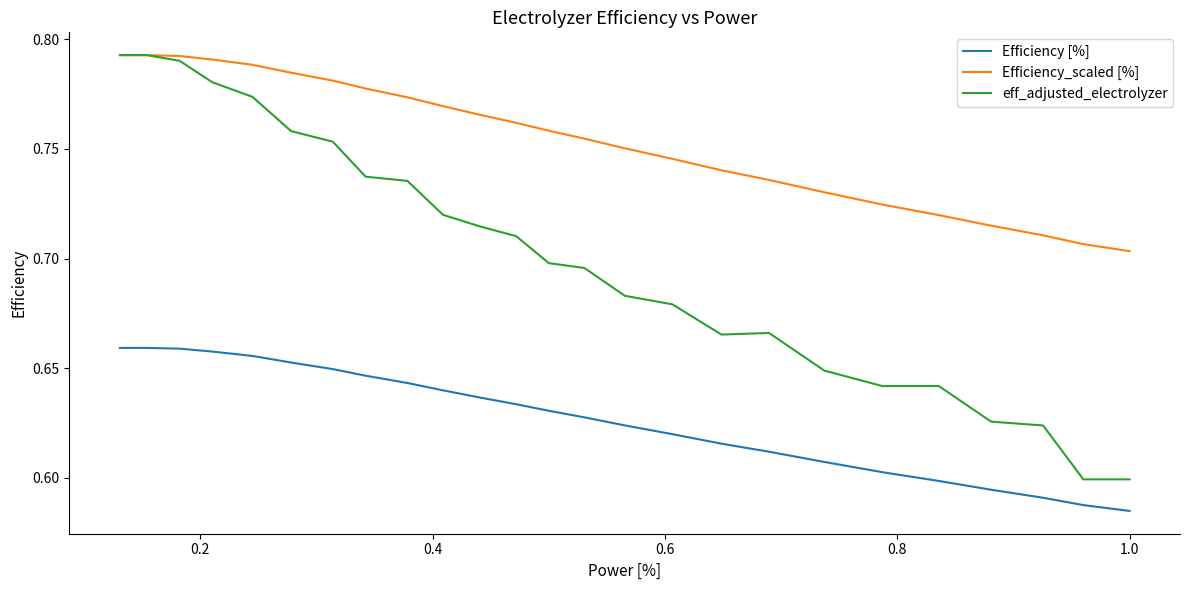

Which series has the largest total across all categories?

Efficiency_scaled [%]